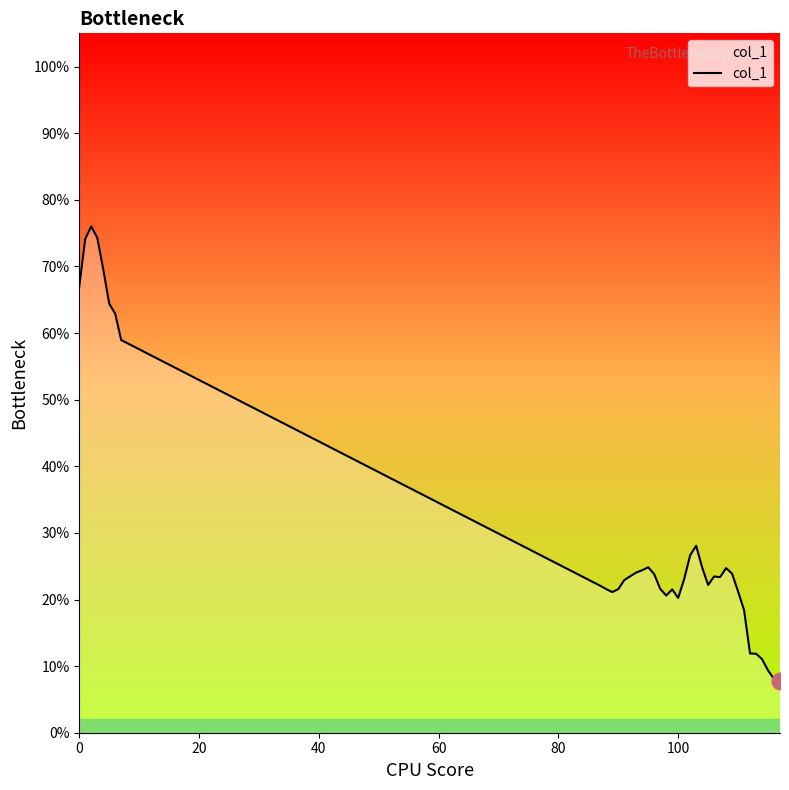

What is the value of the 4th point from the left?

0.7